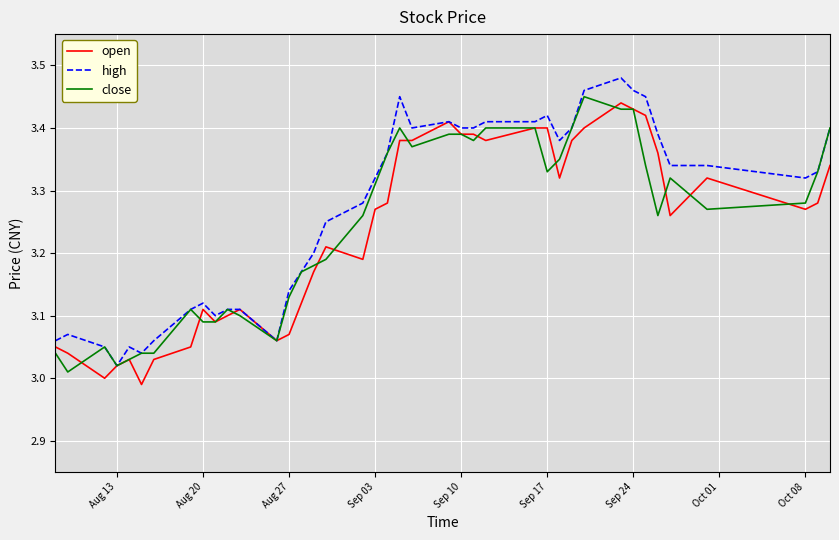

Where is the first local minimum for high?

Aug 13